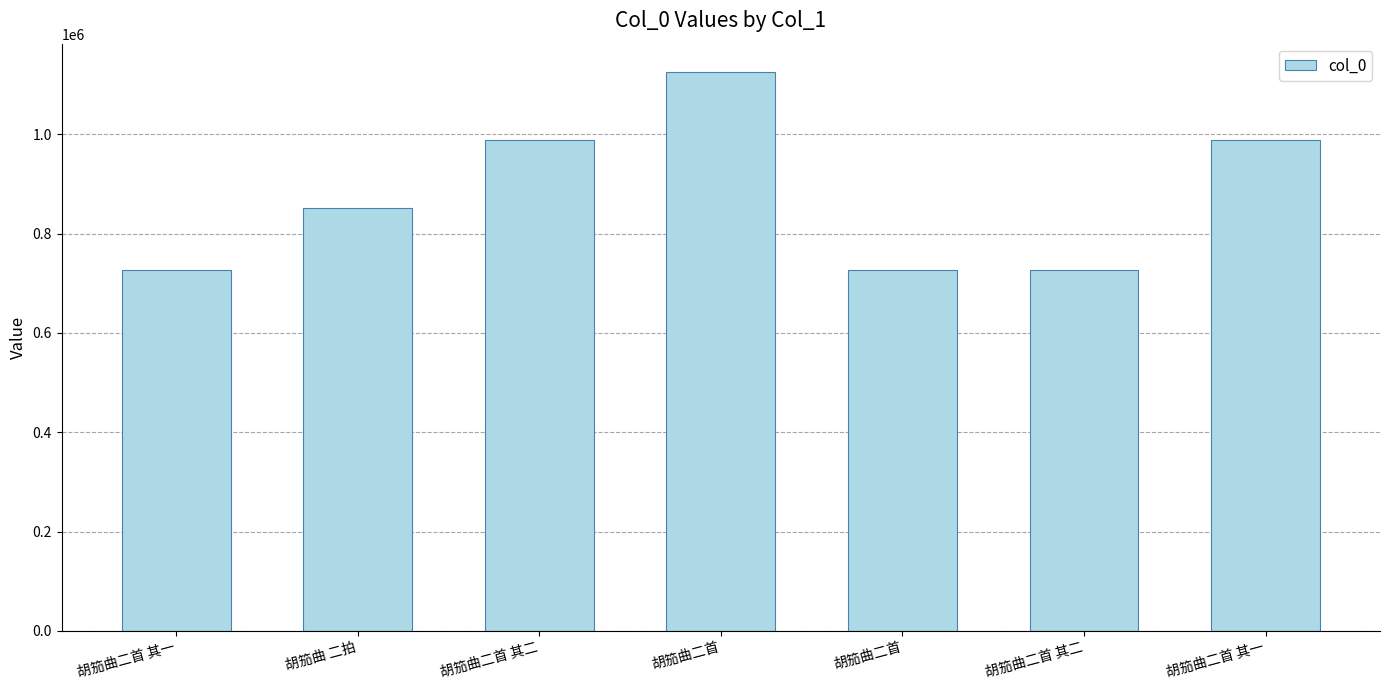

What is the minimum value shown in the chart?

726248